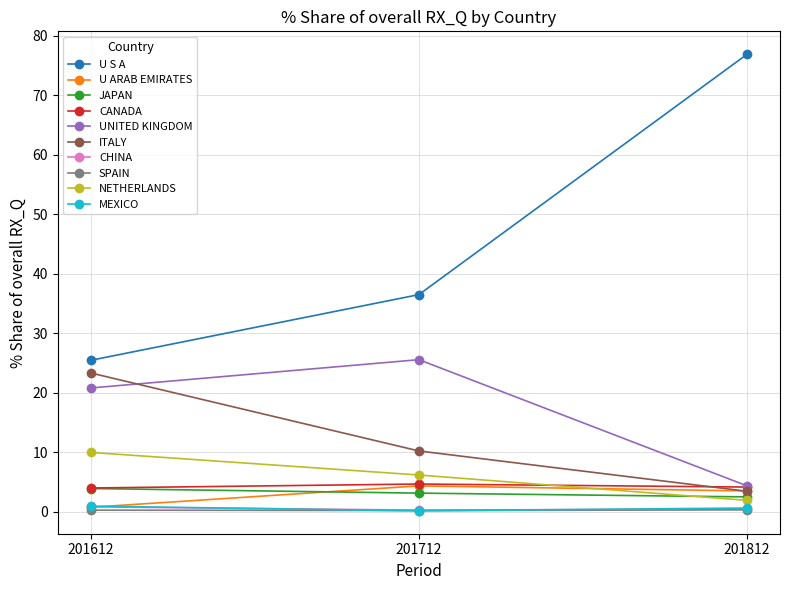

Which series has the largest total across all categories?

U S A